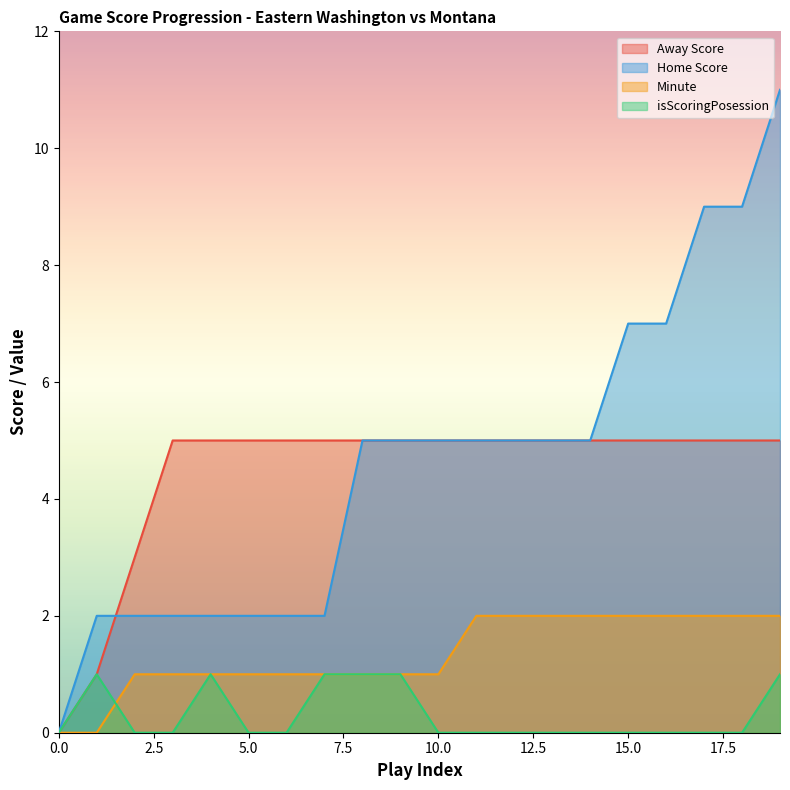

What is the approximate value of Minute at 3?

1